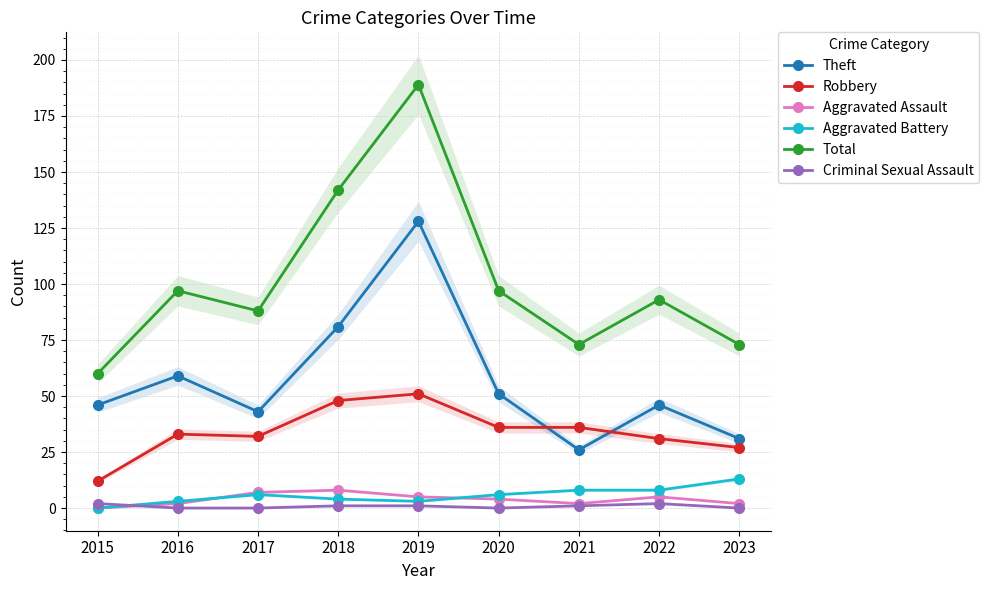

What are all the series names shown in the legend?

Theft, Robbery, Aggravated Assault, Aggravated Battery, Total, Criminal Sexual Assault